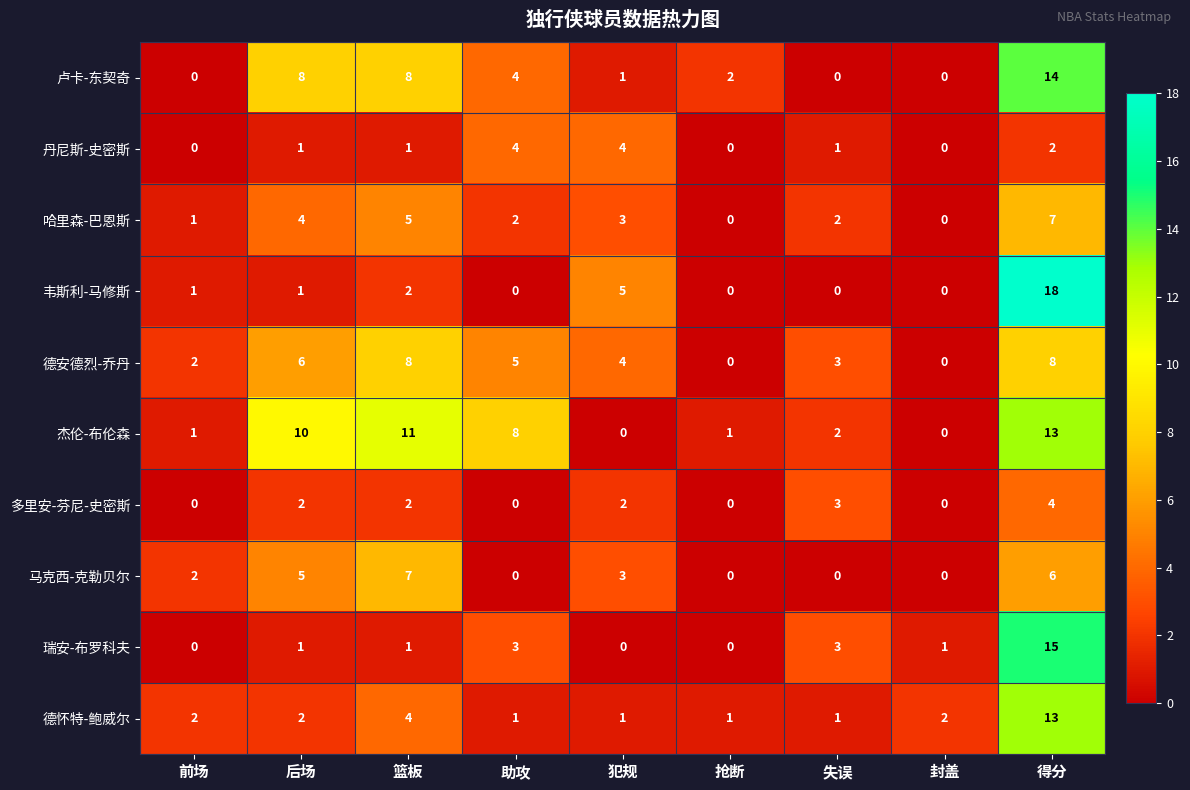

True or false: 多里安-芬尼-史密斯 has a value of 2 at 失误.

False